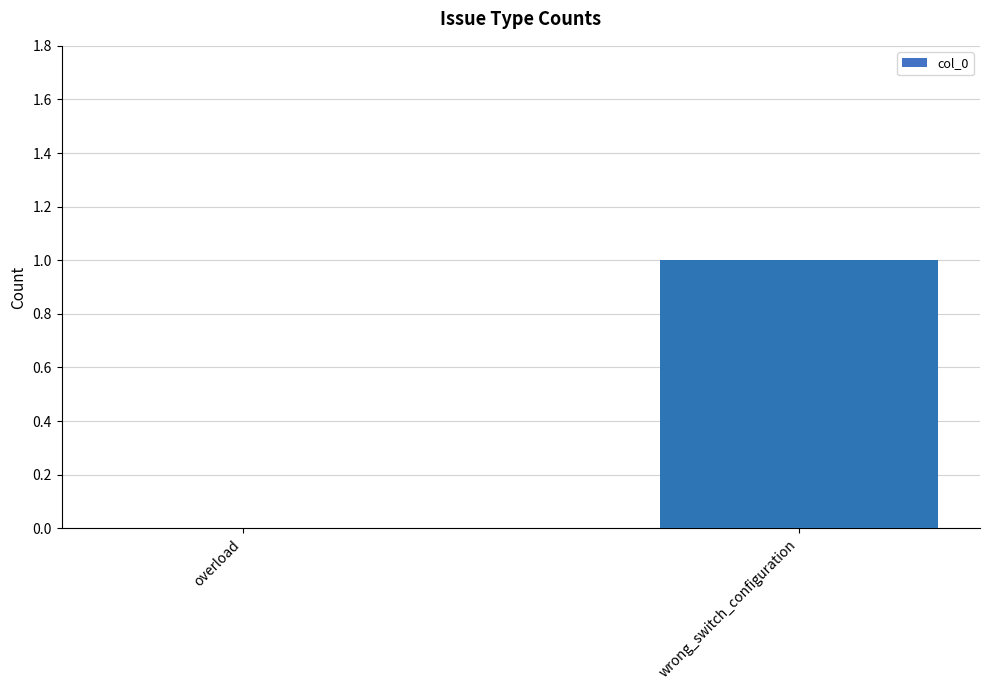

What is the change in value from overload to wrong_switch_configuration?

+1